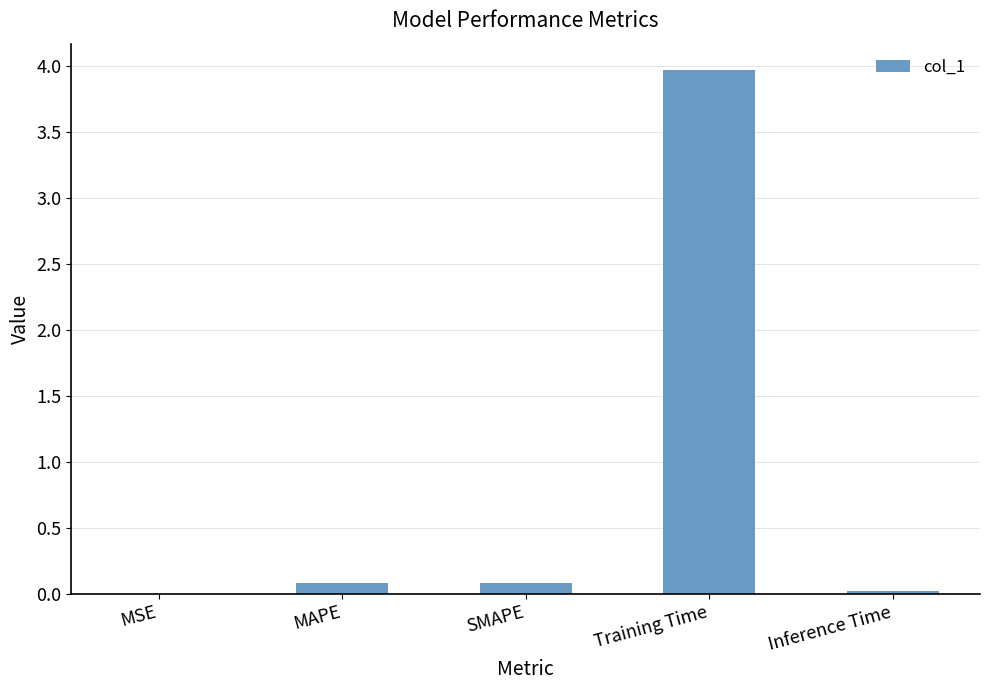

What is the difference between the values at Inference Time and Training Time?

3.9